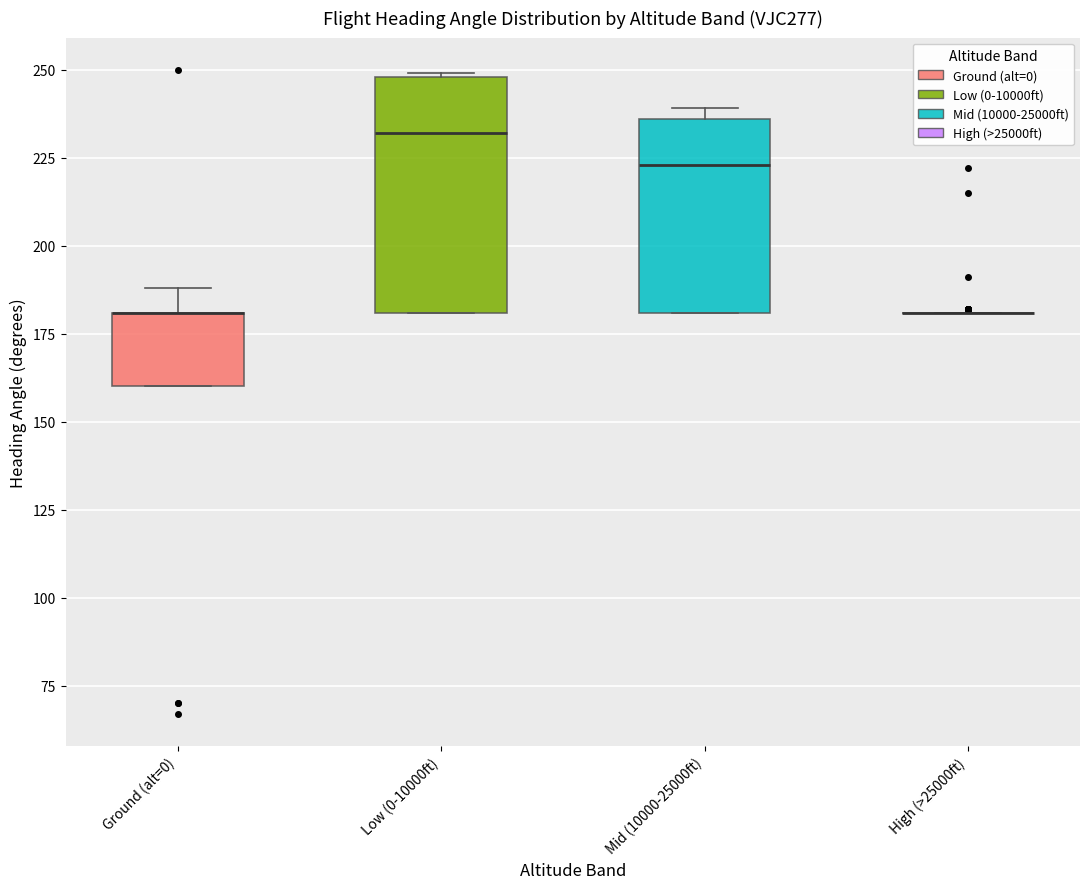

Where is the lower edge of the box for Low (0-10000ft) on the y-axis? The values are not printed on the chart, so give them approximately, as read against the axis.

180